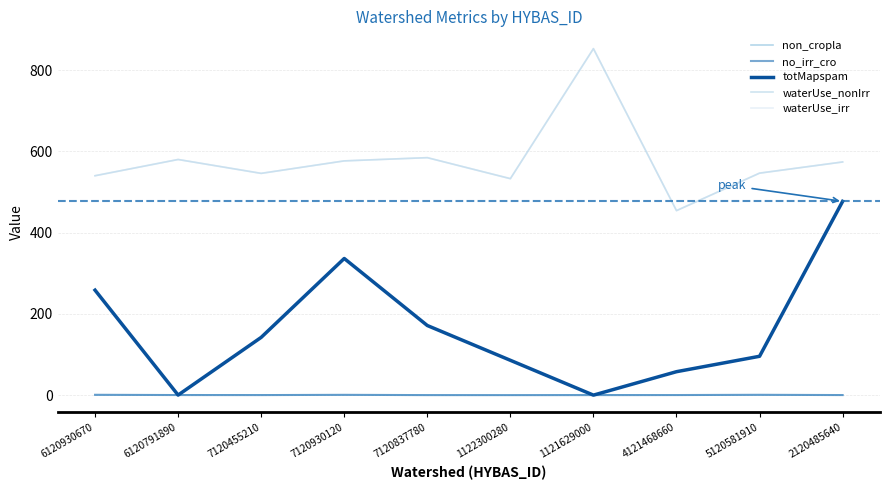

Which category has the highest value in the totMapspam series?

2120485640